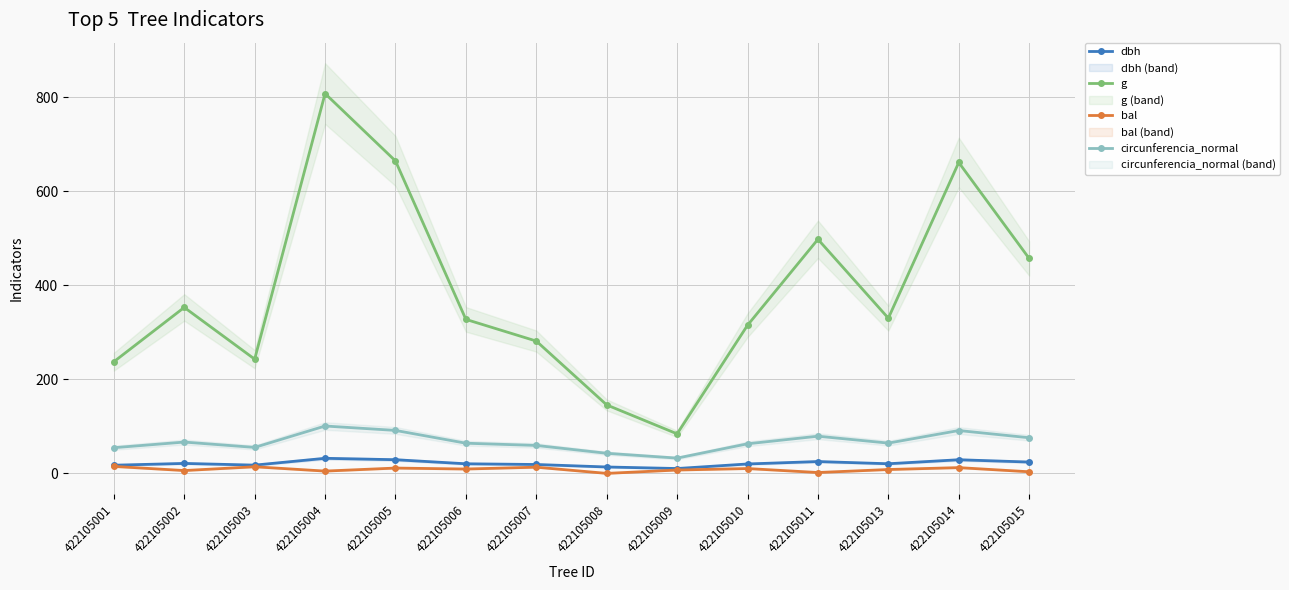

What is the difference between the highest and lowest values at 422105011?

495.9